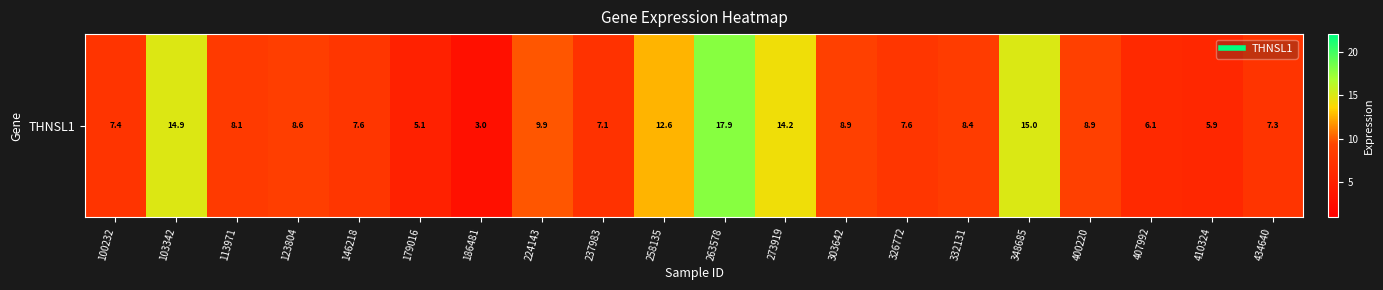

What is the sum of the values at 123804 and 263578?

26.4